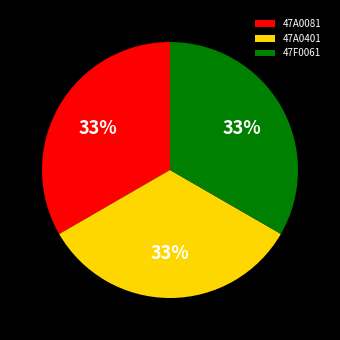

Count the number of slices in the pie.

3